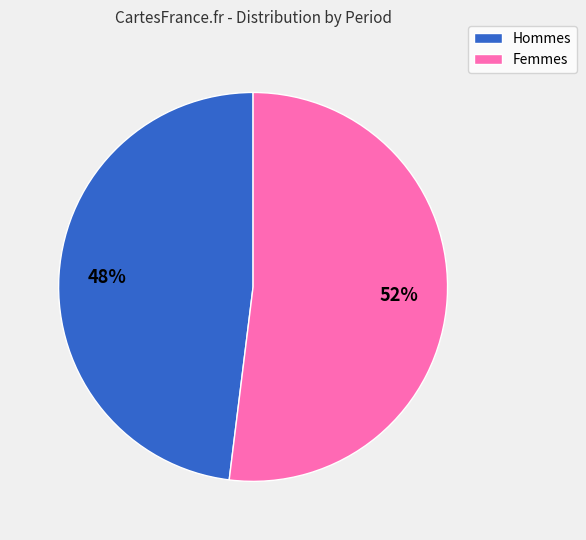

Does any single category account for the majority?

Yes